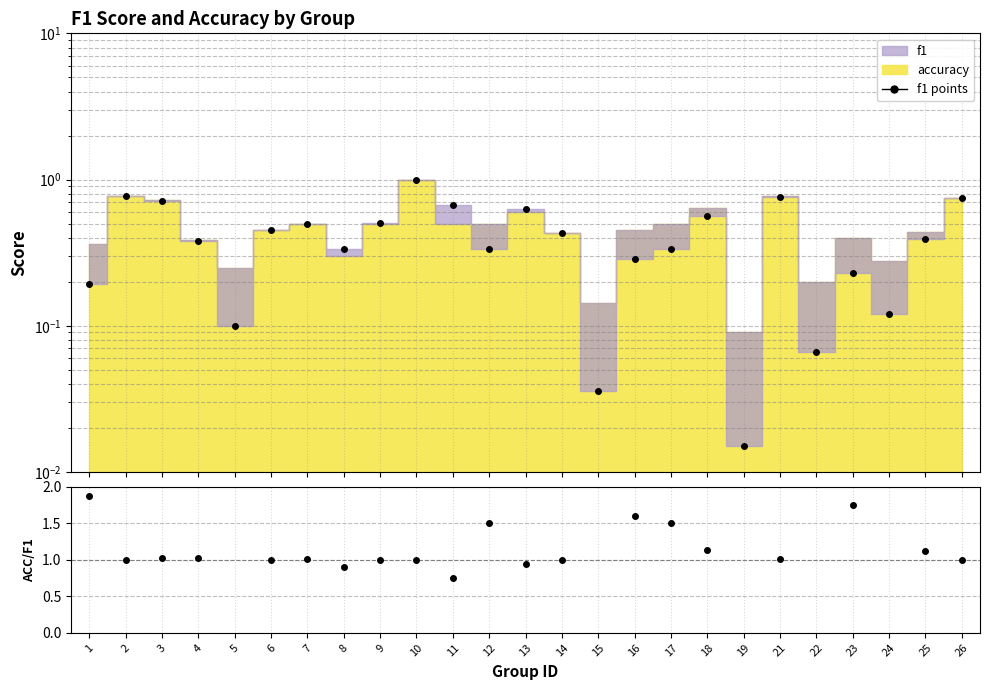

True or false: f1 points and acc/f1 intersect in this chart.

False